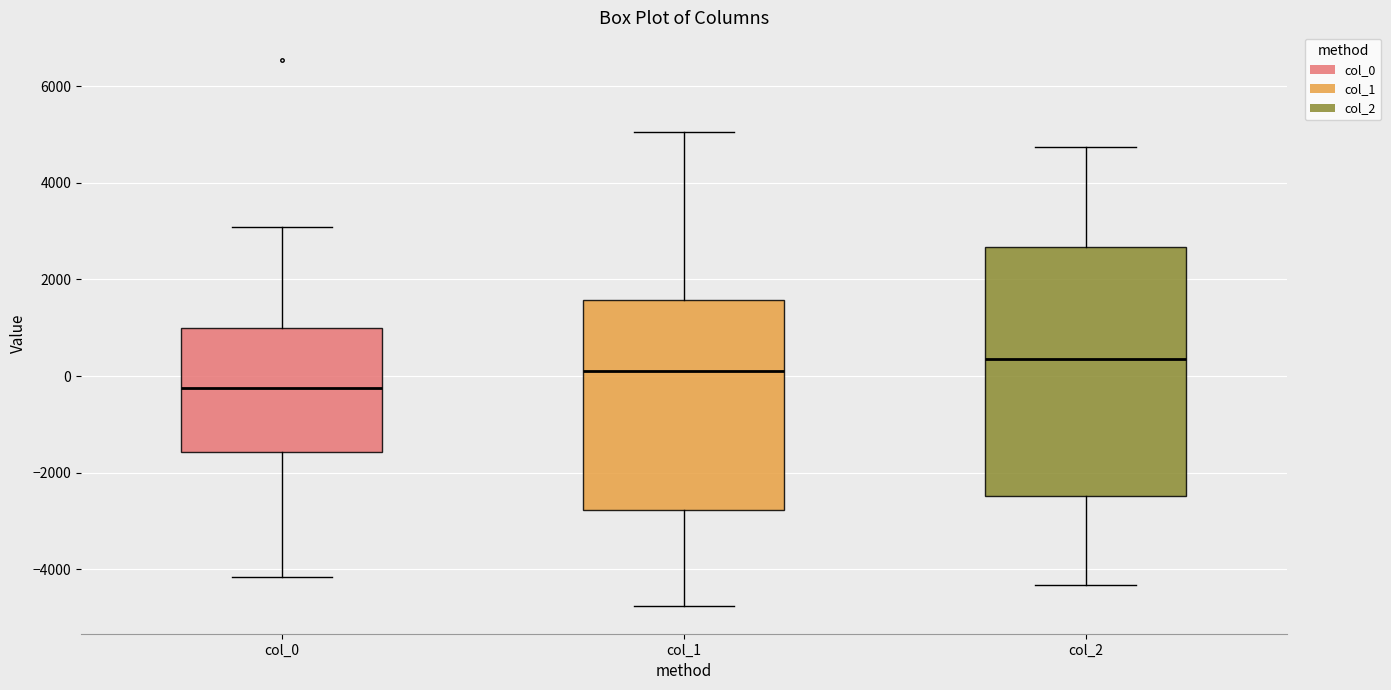

Which box has the highest median line?

col_2